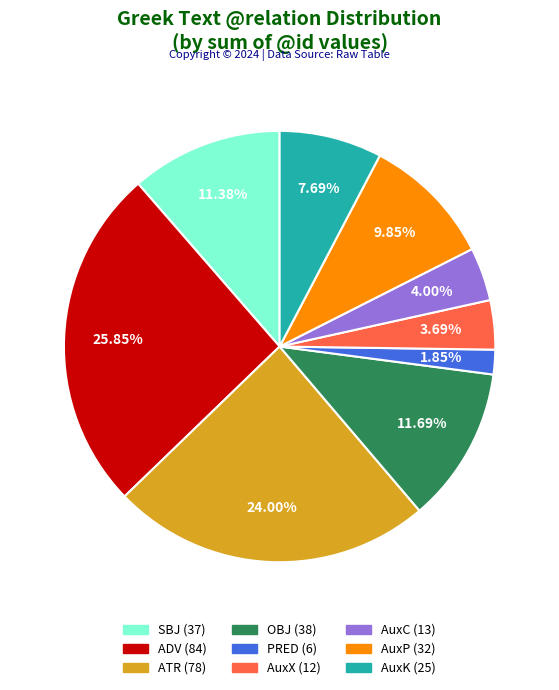

Is there any slice that represents more than half of the pie?

No